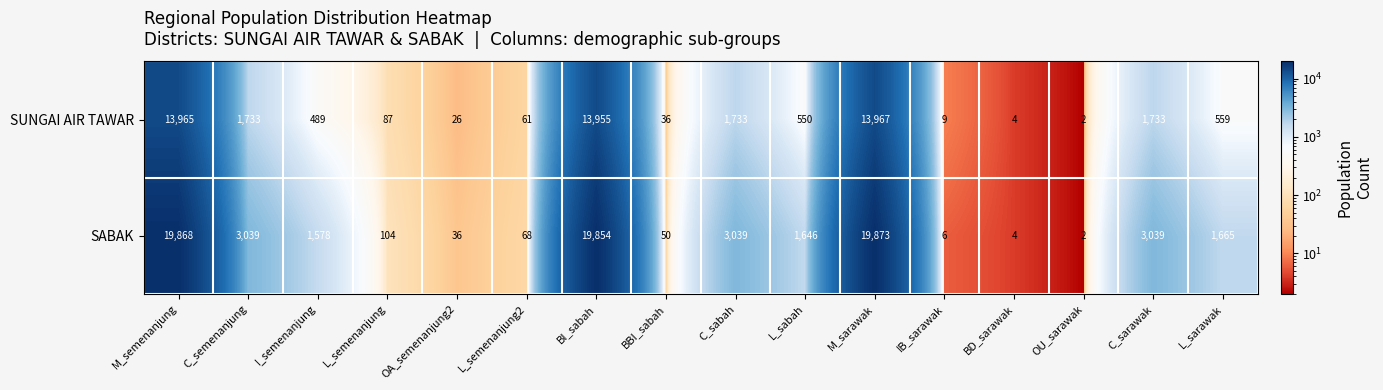

The value of SABAK at BBI_sabah is 85. True or false?

False